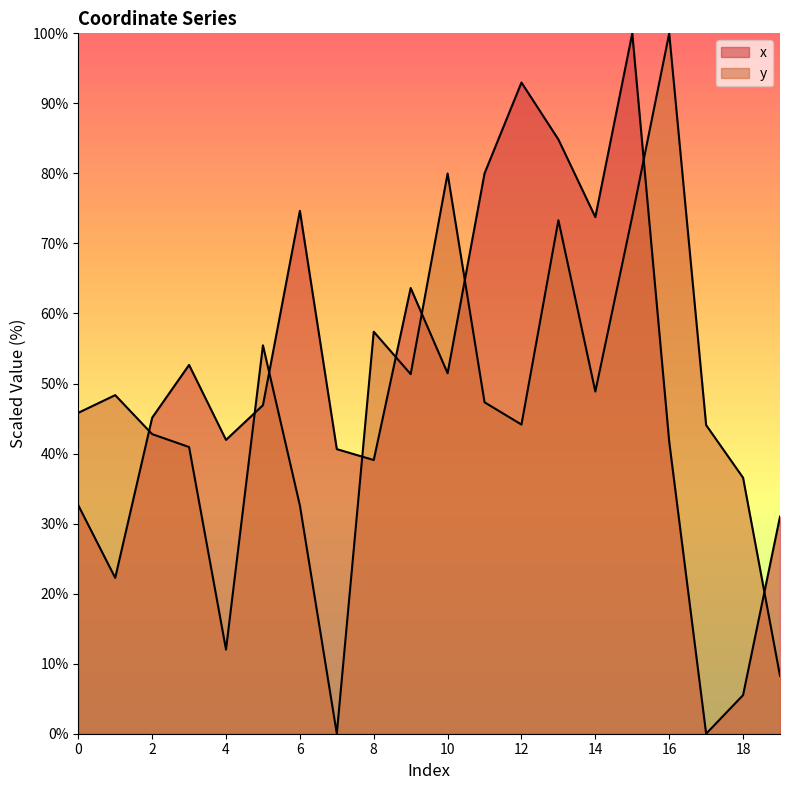

The value of x at 11 is 143.0. True or false?

False